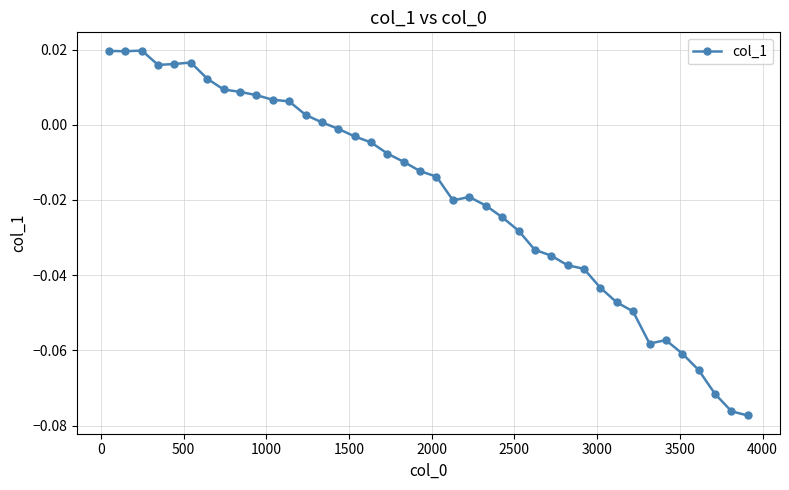

What is the sum of all values?

-0.8